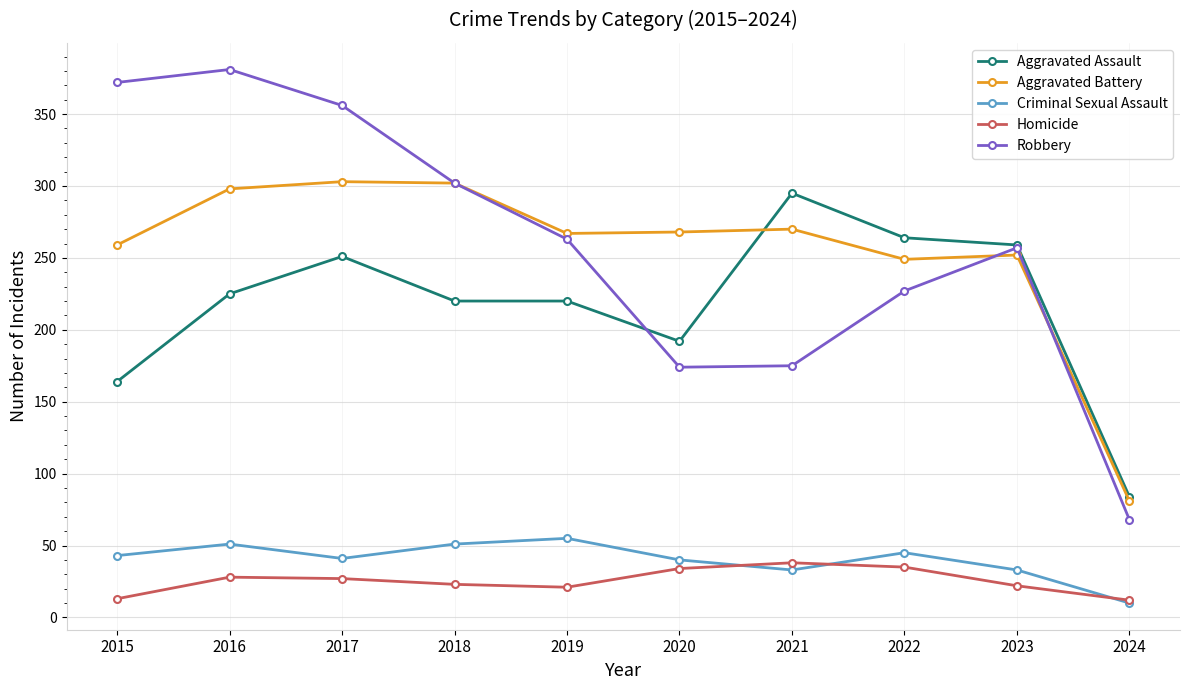

Is it true that Robbery equals 218 at 2017?

False